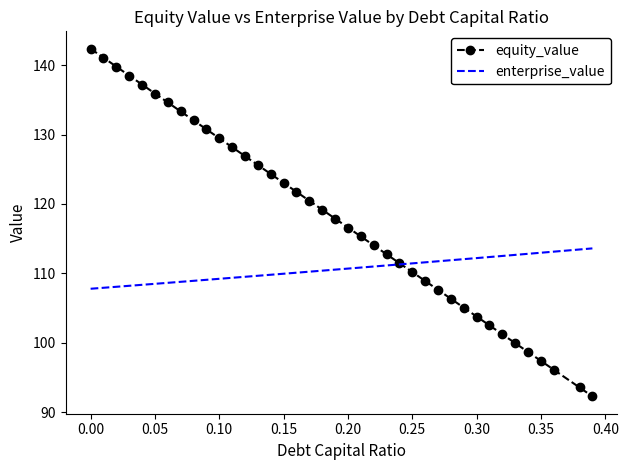

Which series has the largest range (max minus min)?

equity_value